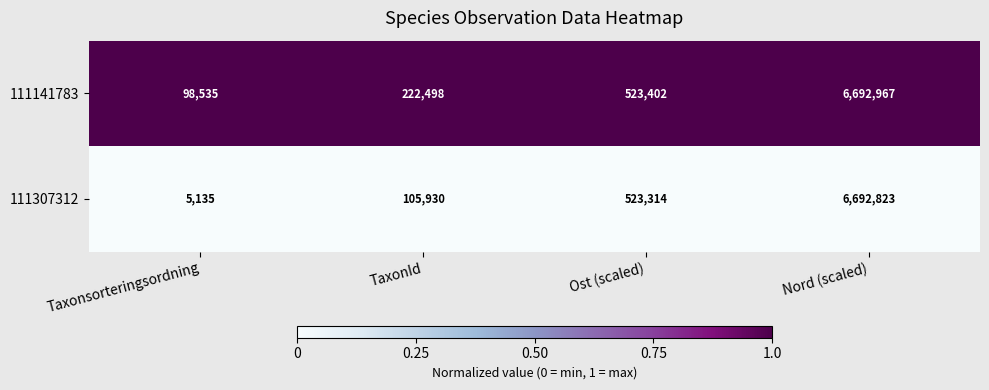

What value does the 111141783 series have at Ost (scaled), to the nearest 50?

523400